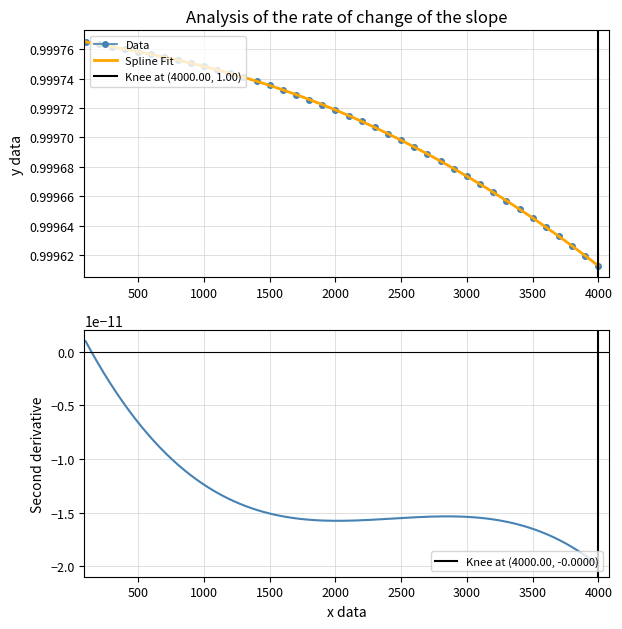

What is the value of the S21_real point at the 34th from the left?

1.0